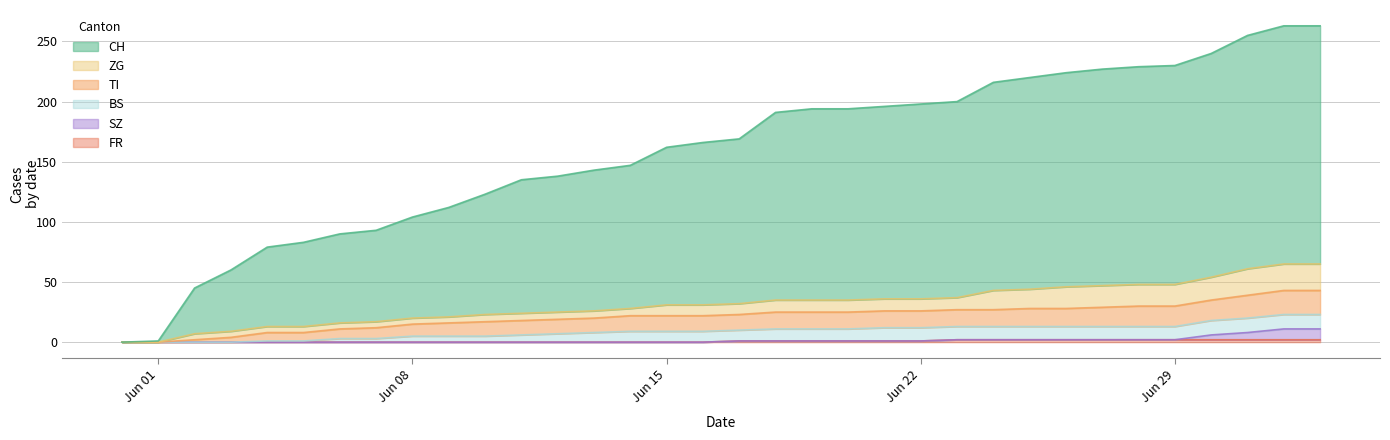

True or false: TI and SZ intersect in this chart.

False